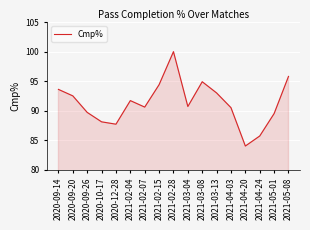

Is it true that the value at 2021-04-03 is 34.1?

False